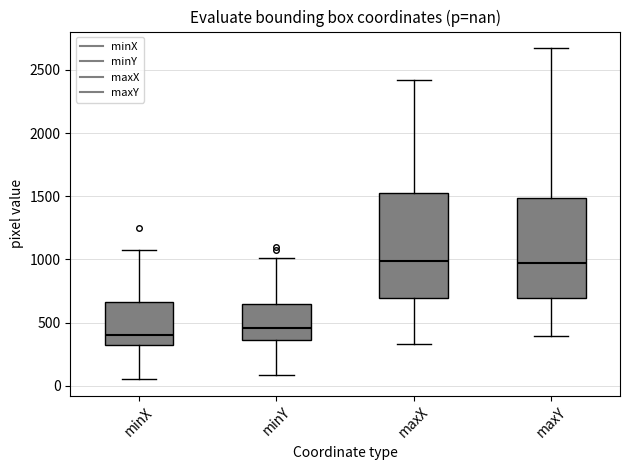

Reading left to right, transcribe this box plot: for each box, give where its median line is, the range the box spans, and where its two whiskers end, as read against the y-axis. The values are not printed on the chart, so give them approximately, as read against the axis.

minX: median 400, box 300 to 650, whiskers 50 to 1050
minY: median 450, box 350 to 650, whiskers 100 to 1000
maxX: median 1000, box 700 to 1500, whiskers 350 to 2400
maxY: median 950, box 700 to 1500, whiskers 400 to 2650